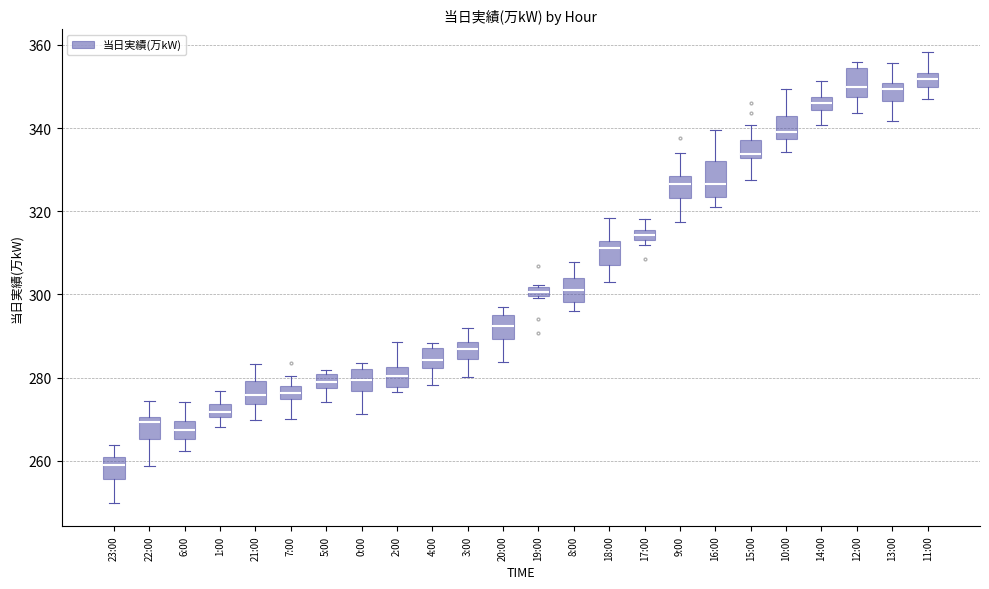

Where does the lower whisker of the box for 21:00 end on the y-axis? The values are not printed on the chart, so give them approximately, as read against the axis.

270